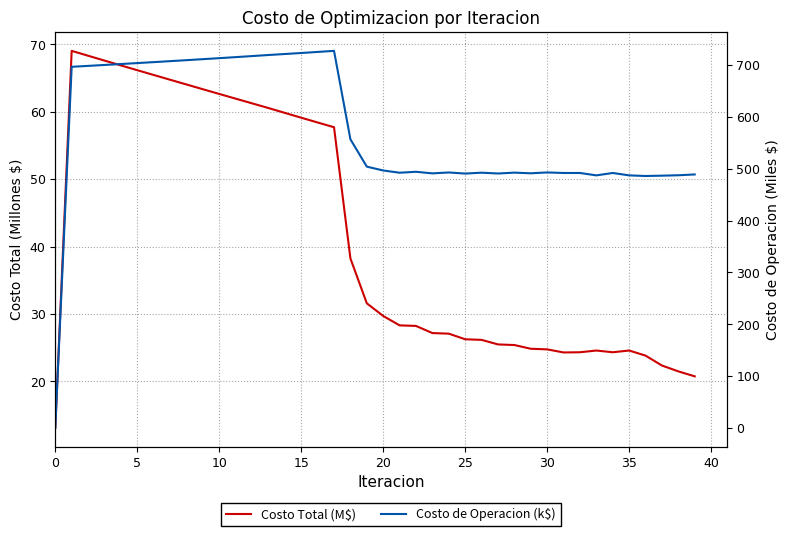

How many interior local valleys does the Costo de Operacion (k$) series have?

8